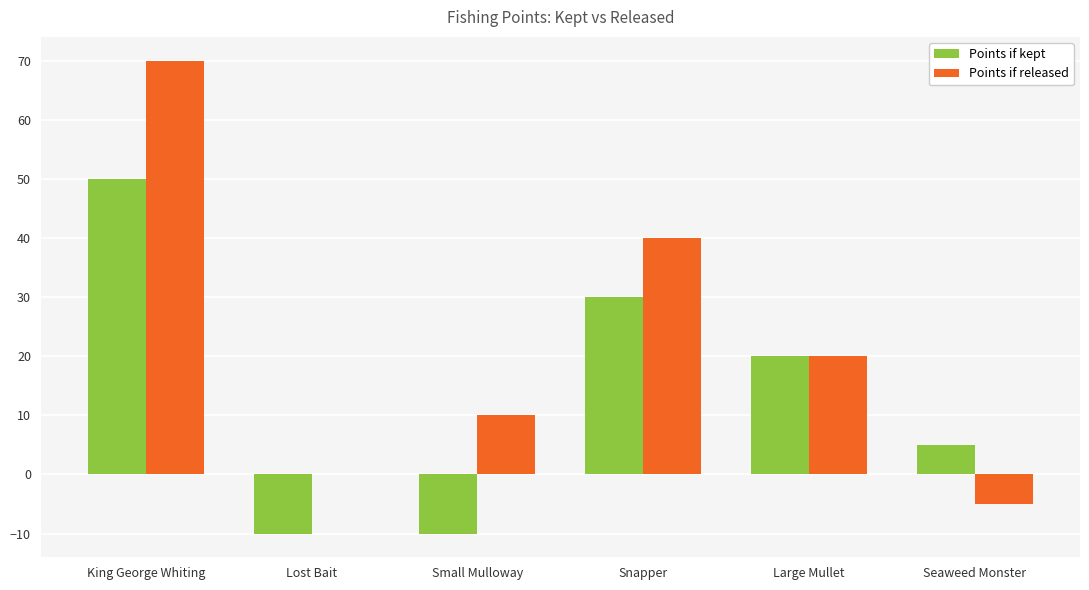

What are all the series names shown in the legend?

Points if kept, Points if released